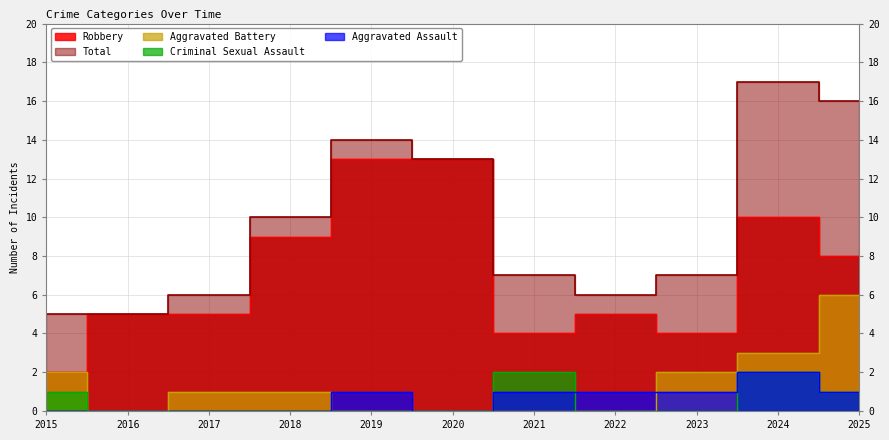

How many values in the Aggravated Battery series exceed 1?

4